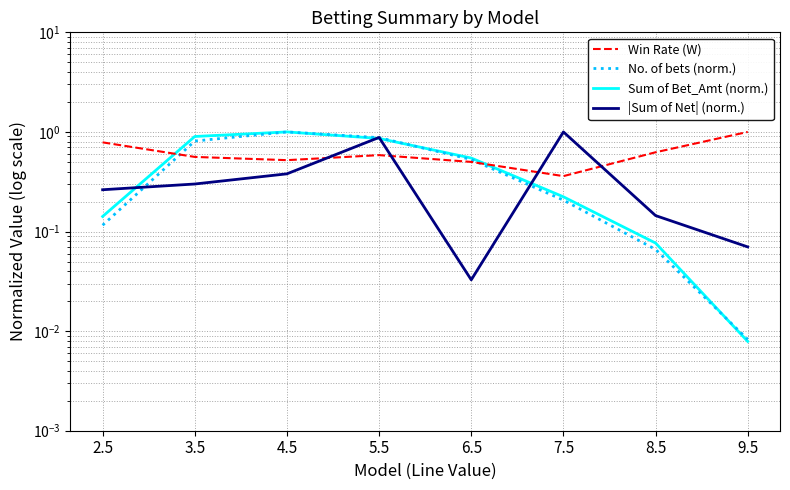

Reading left to right, what are all the values shown in this chart?

Win Rate (W): 0.8	0.6	0.5	0.6	0.5	0.4	0.6	1.0
No. of bets (norm.): 0.1	0.8	1.0	0.9	0.5	0.2	0.1	0.0
Sum of Bet_Amt (norm.): 0.1	0.9	1.0	0.9	0.5	0.2	0.1	0.0
|Sum of Net| (norm.): 0.3	0.3	0.4	0.9	0.0	1.0	0.1	0.1